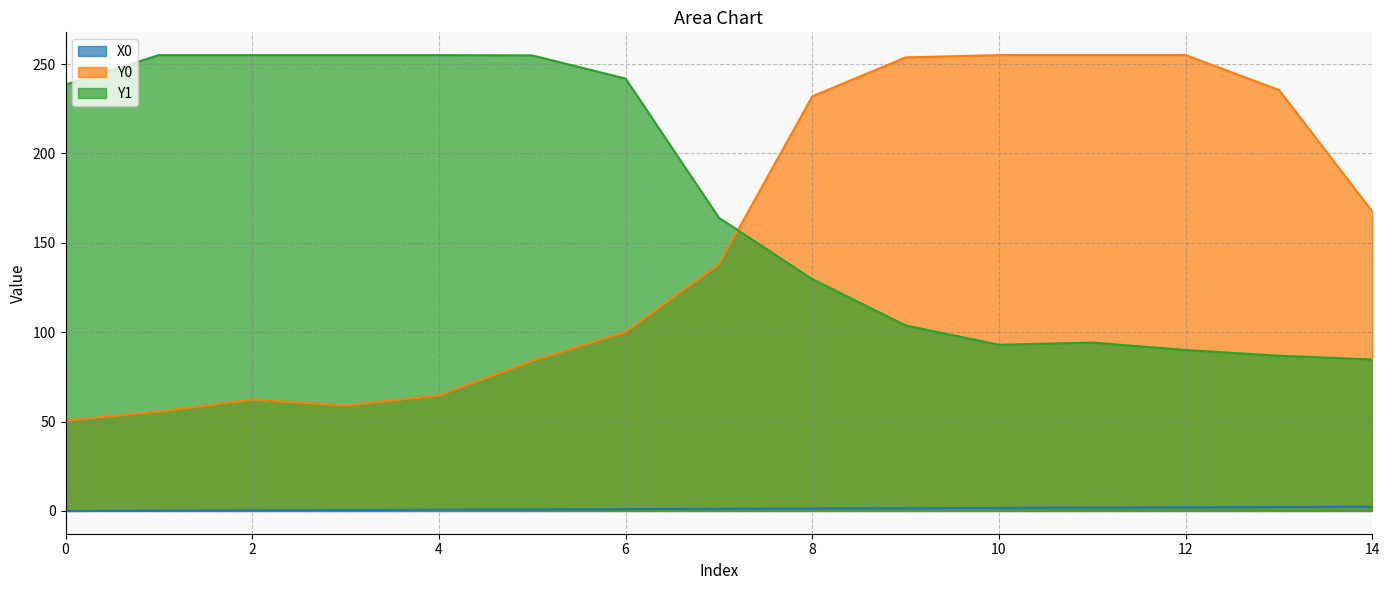

In Y1, how many points are lower than both neighbors (excluding endpoints)?

1